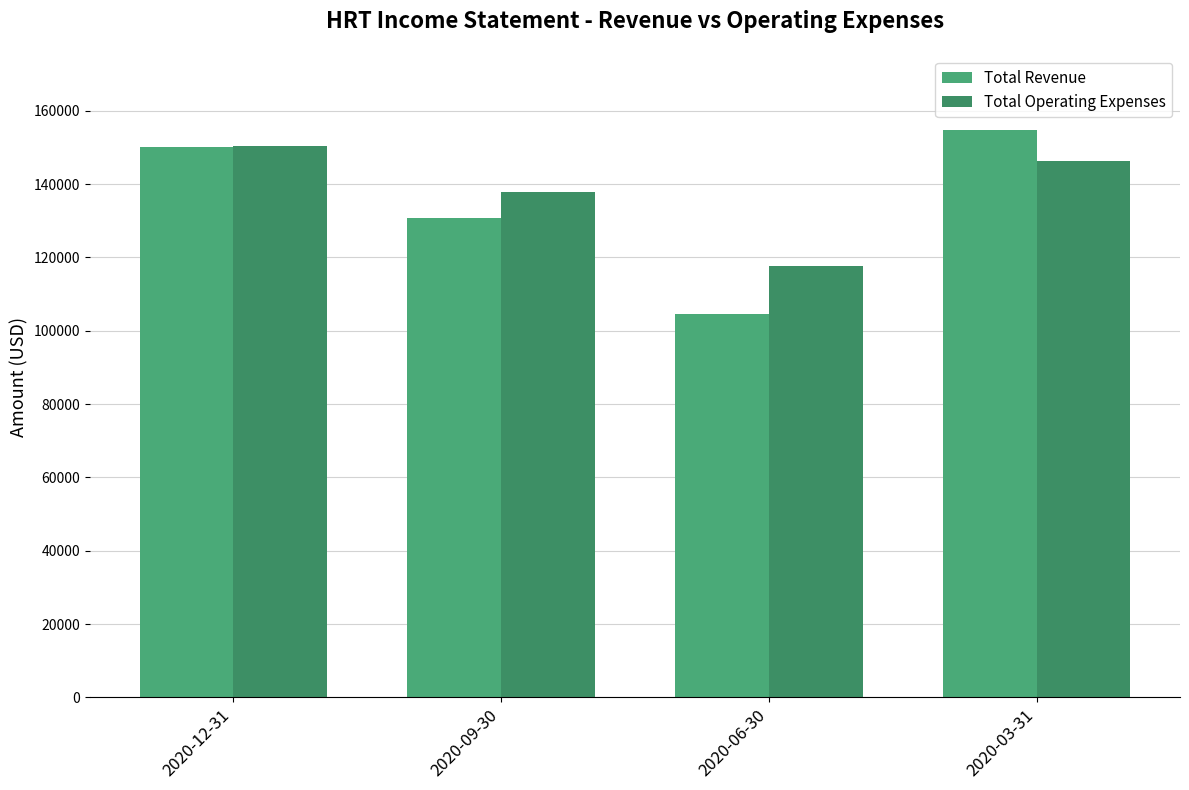

Which series has the largest total across all categories?

Total Operating Expenses